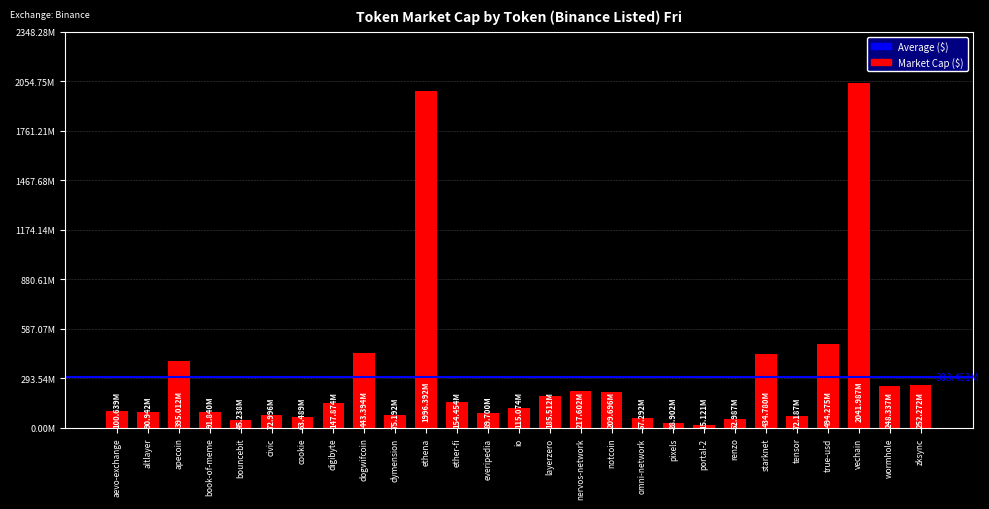

Count the number of categories in the chart.

27